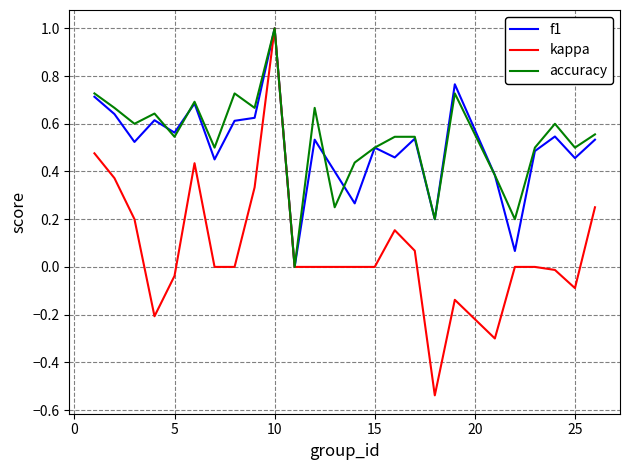

In accuracy, how many points are lower than both neighbors (excluding endpoints)?

9